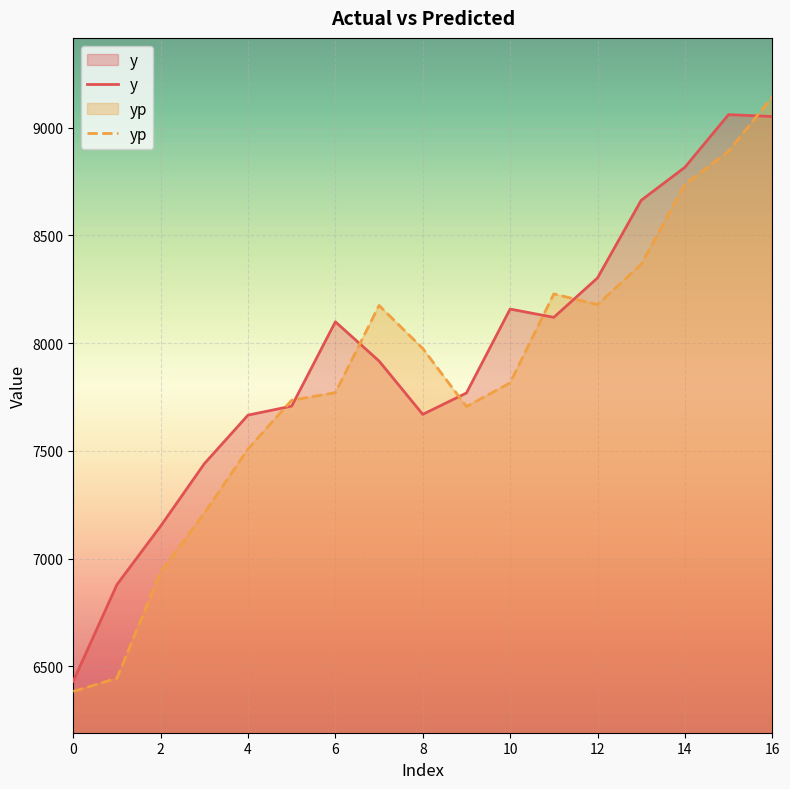

Reading left to right, what are all the values shown in this chart?

y: 6430.8	6879.1	7150.6	7440.2	7665.8	7707.6	8098.9	7916.9	7669.3	7768.6	8158.1	8119.7	8302.5	8662.9	8816.1	9060.7	9052.1
yp: 6383.1	6444.7	6937.2	7210.2	7508.7	7735.0	7769.9	8174.8	7975.1	7705.6	7815.7	8228.3	8179.1	8365.7	8735.7	8890.8	9142.7